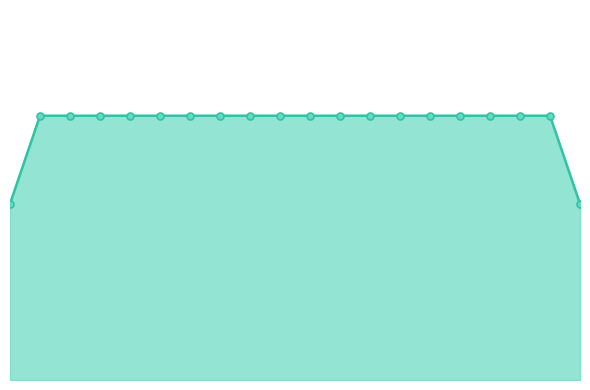

Is this an area chart (filled region under the line)?

Yes